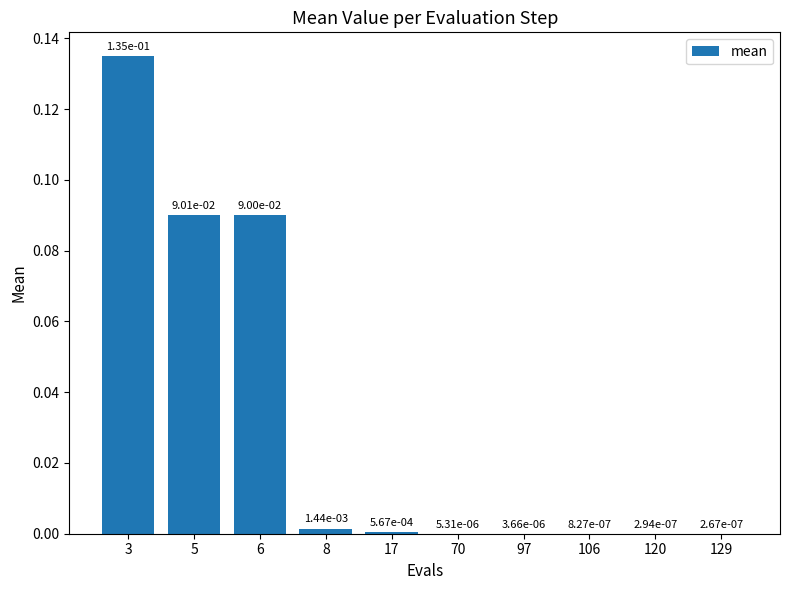

The value at 3 is 0.2. True or false?

False